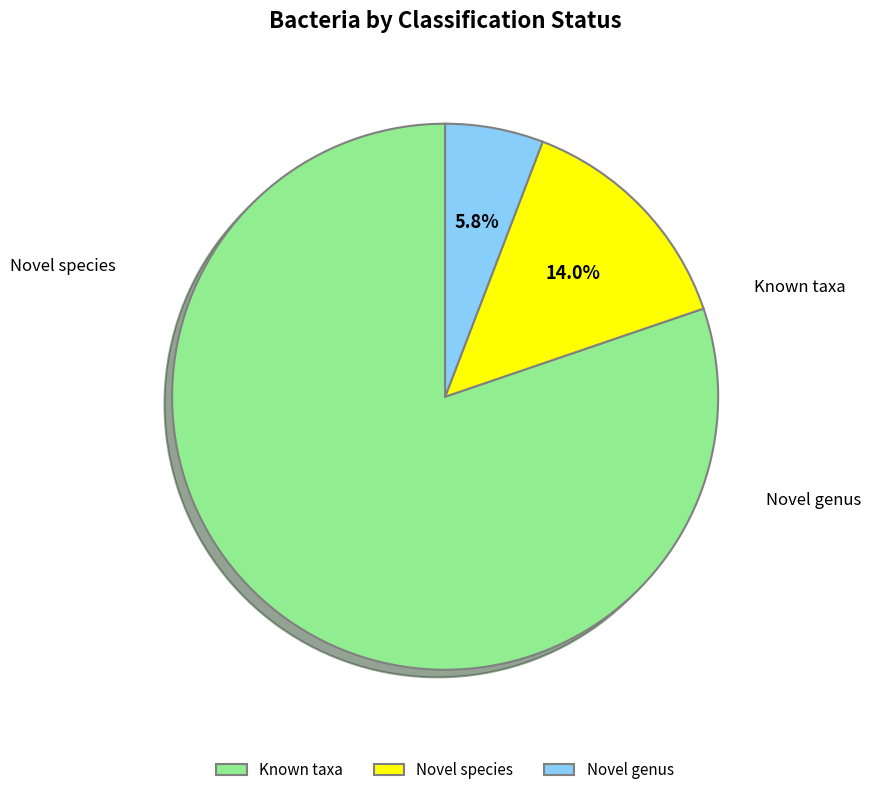

What is the change in value from Known taxa to Novel genus?

-64